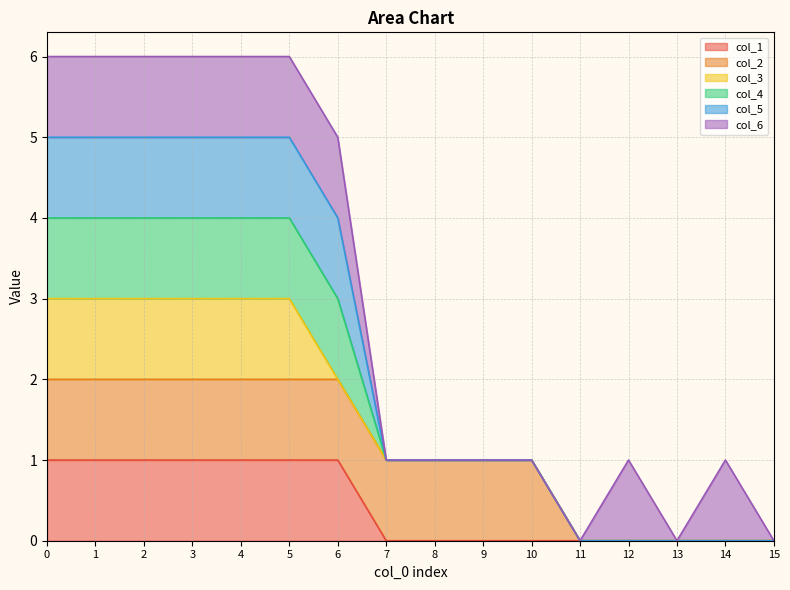

How many positive values does the col_1 series have?

7